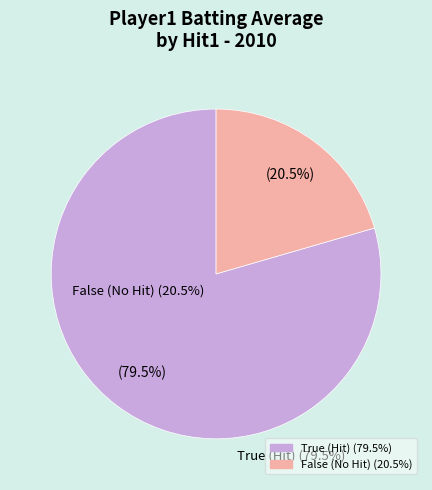

How many slices are in this pie chart?

2